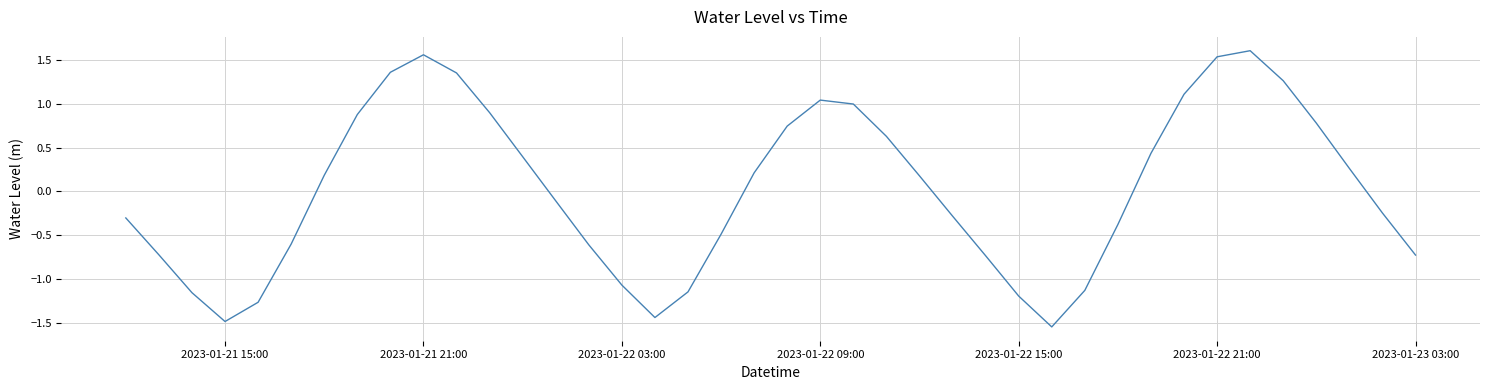

What is the difference between the maximum and minimum values?

3.2